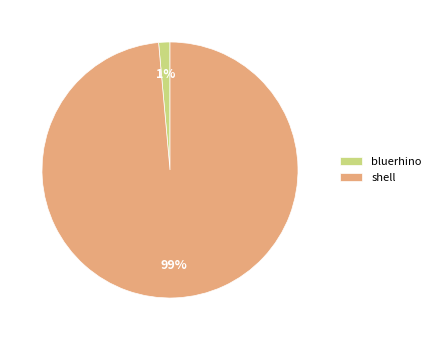

The shell slice represents 93% of the pie. True or false?

False